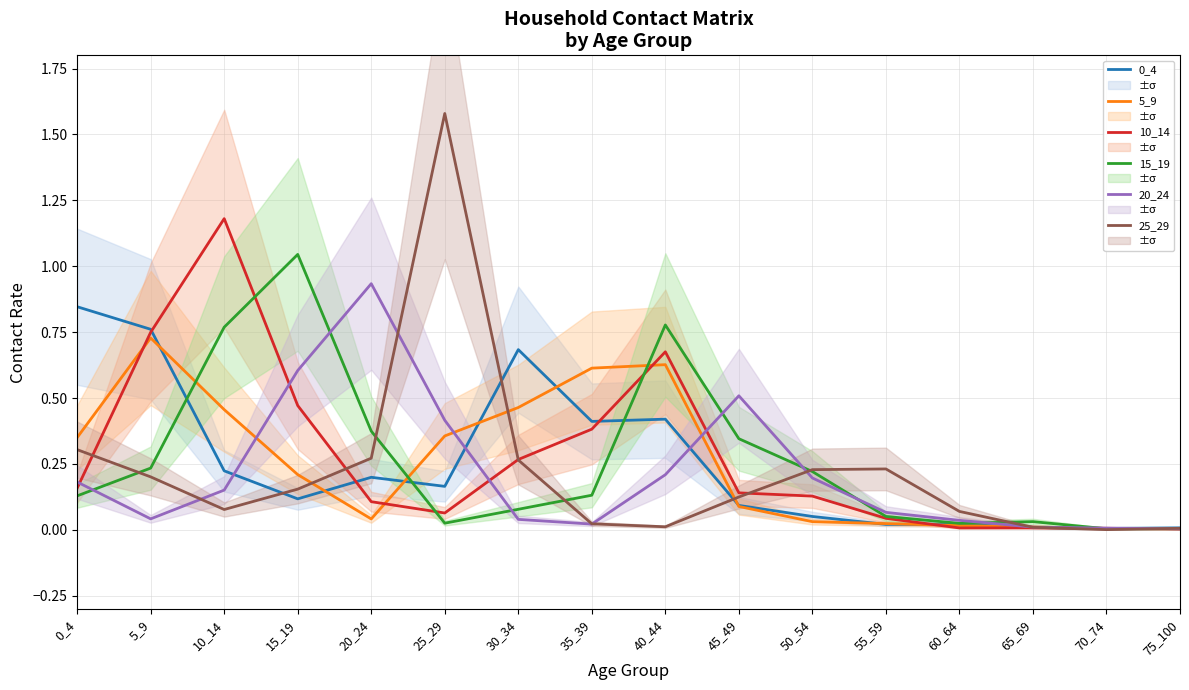

Reading right to left, what are all the values shown in this chart?

0_4: 75_100=0.0	70_74=0.0	65_69=0.0	60_64=0.0	55_59=0.0	50_54=0.1	45_49=0.1	40_44=0.4	35_39=0.4	30_34=0.7	25_29=0.2	20_24=0.2	15_19=0.1	10_14=0.2	5_9=0.8	0_4=0.8
5_9: 75_100=0.0	70_74=0.0	65_69=0.0	60_64=0.0	55_59=0.0	50_54=0.0	45_49=0.1	40_44=0.6	35_39=0.6	30_34=0.5	25_29=0.4	20_24=0.0	15_19=0.2	10_14=0.5	5_9=0.7	0_4=0.3
10_14: 75_100=0.0	70_74=0.0	65_69=0.0	60_64=0.0	55_59=0.0	50_54=0.1	45_49=0.1	40_44=0.7	35_39=0.4	30_34=0.3	25_29=0.1	20_24=0.1	15_19=0.5	10_14=1.2	5_9=0.7	0_4=0.2
15_19: 75_100=0.0	70_74=0.0	65_69=0.0	60_64=0.0	55_59=0.1	50_54=0.2	45_49=0.3	40_44=0.8	35_39=0.1	30_34=0.1	25_29=0.0	20_24=0.4	15_19=1.0	10_14=0.8	5_9=0.2	0_4=0.1
20_24: 75_100=0.0	70_74=0.0	65_69=0.0	60_64=0.0	55_59=0.1	50_54=0.2	45_49=0.5	40_44=0.2	35_39=0.0	30_34=0.0	25_29=0.4	20_24=0.9	15_19=0.6	10_14=0.2	5_9=0.0	0_4=0.2
25_29: 75_100=0.0	70_74=0.0	65_69=0.0	60_64=0.1	55_59=0.2	50_54=0.2	45_49=0.1	40_44=0.0	35_39=0.0	30_34=0.3	25_29=1.6	20_24=0.3	15_19=0.2	10_14=0.1	5_9=0.2	0_4=0.3